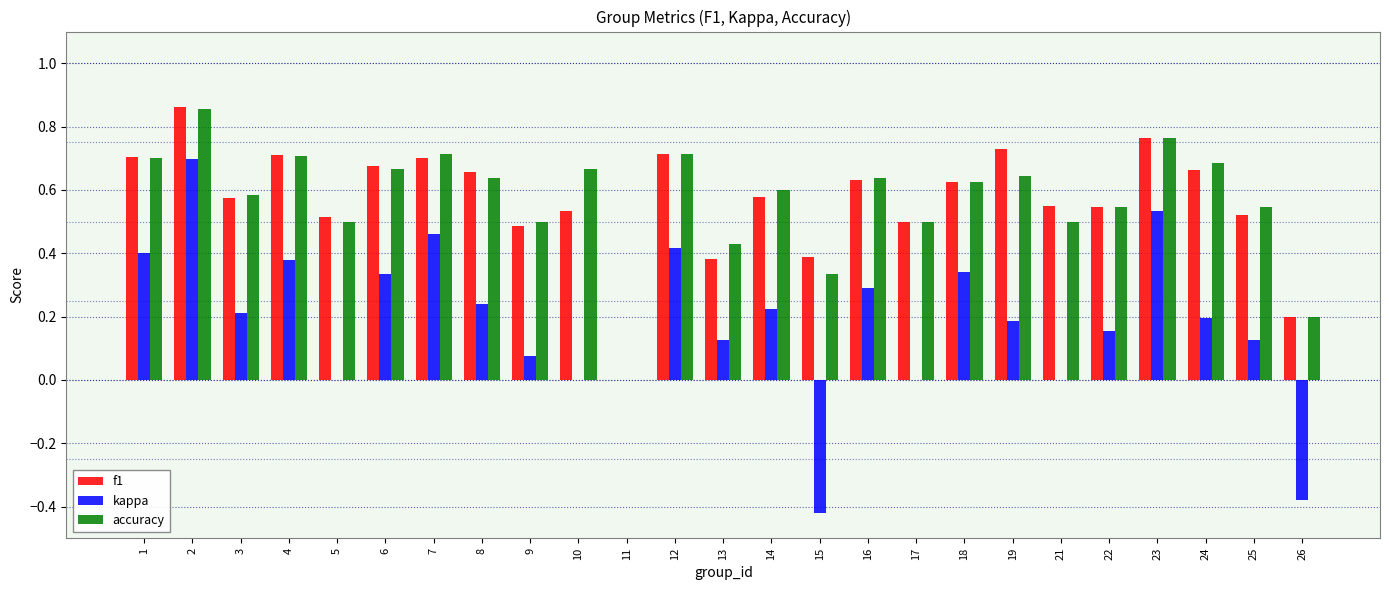

Between 18 and 25, which series saw the biggest shift?

kappa